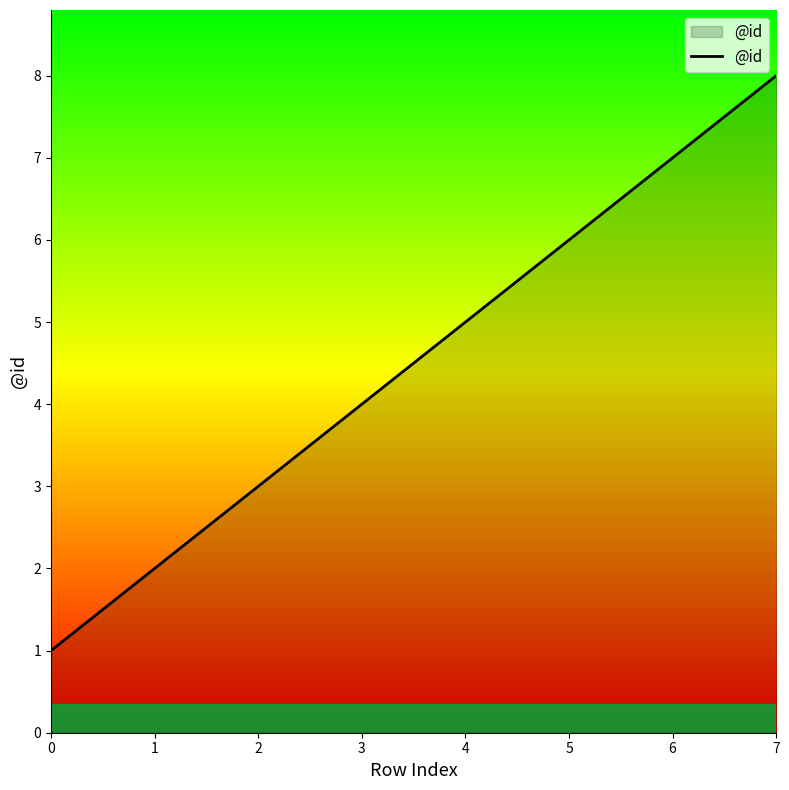

What is the greatest value displayed?

8